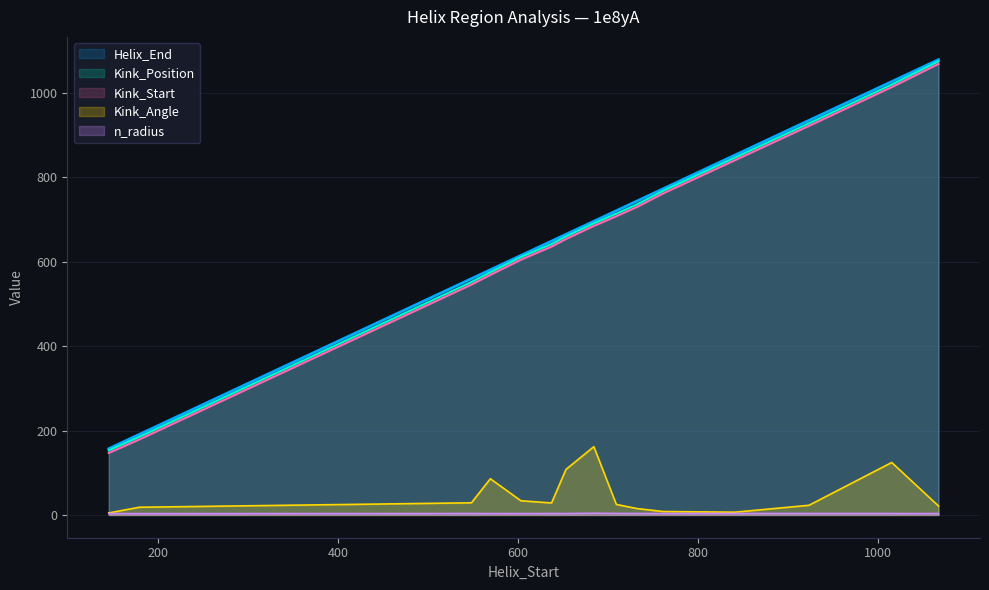

True or false: Helix_End and Kink_Angle cross at least once.

False